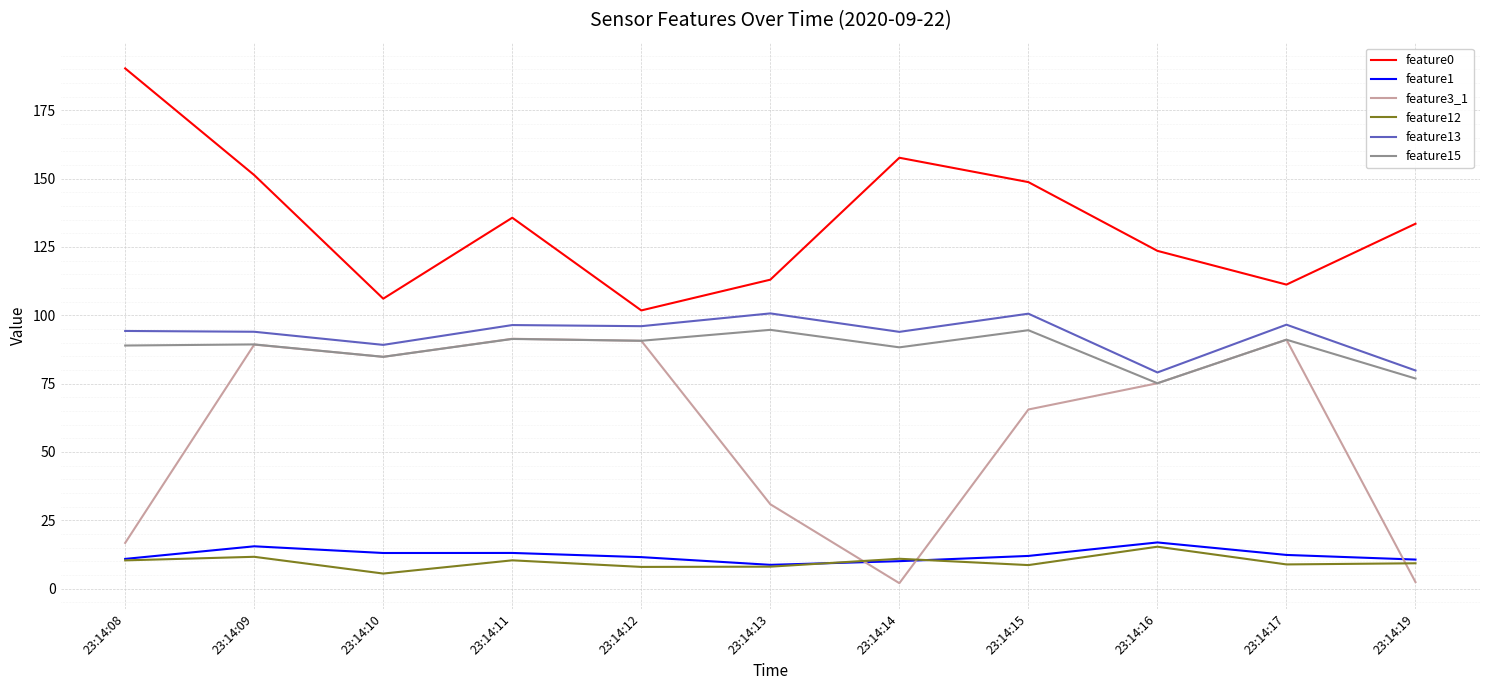

True or false: feature3_1 has more than 0 interior local peaks.

True